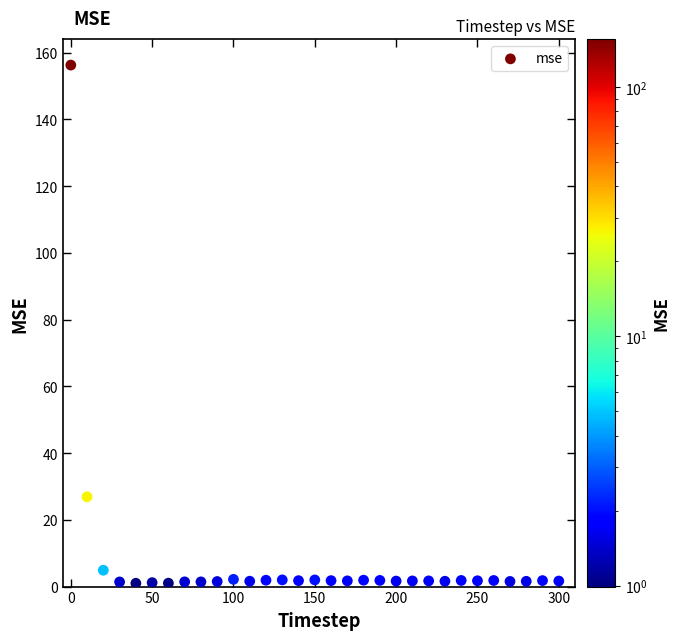

What Y value in the scatter plot is closest to 78?

26.9